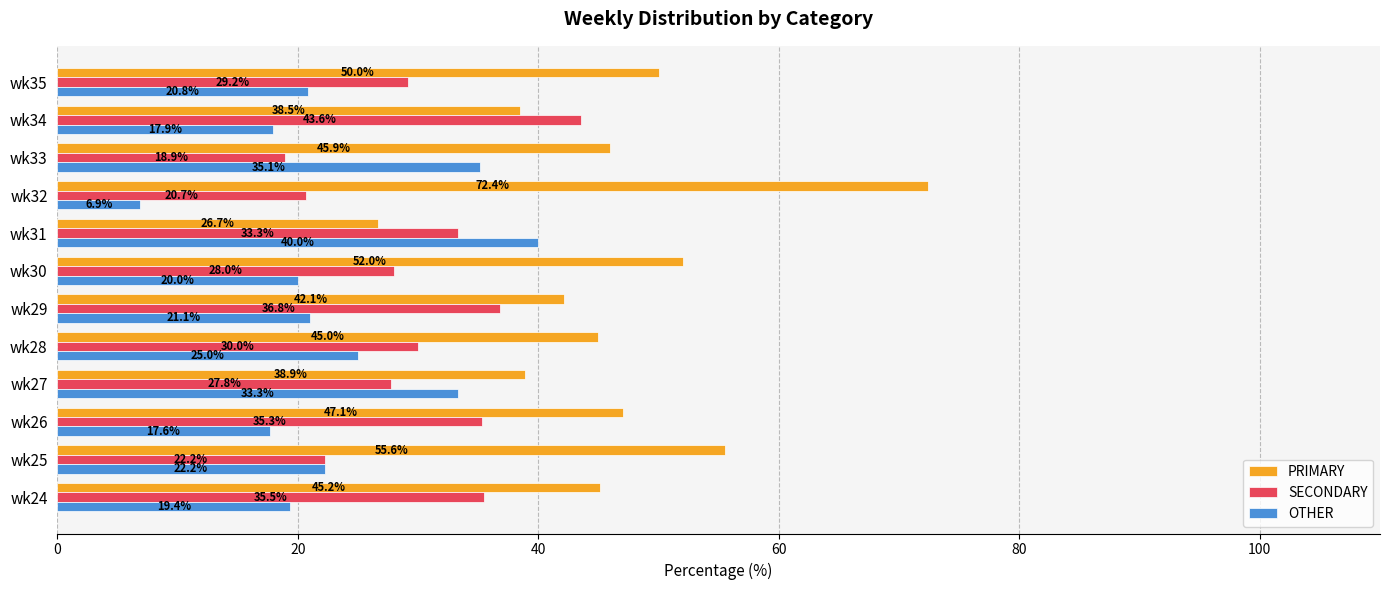

What is the average value of the SECONDARY series?

30.1